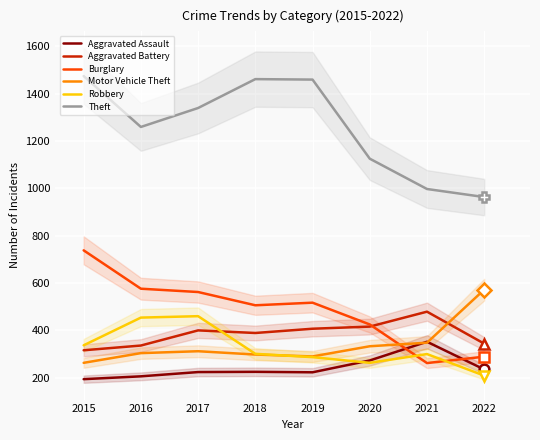

What is the spread (max minus min) of values at 2022?

754